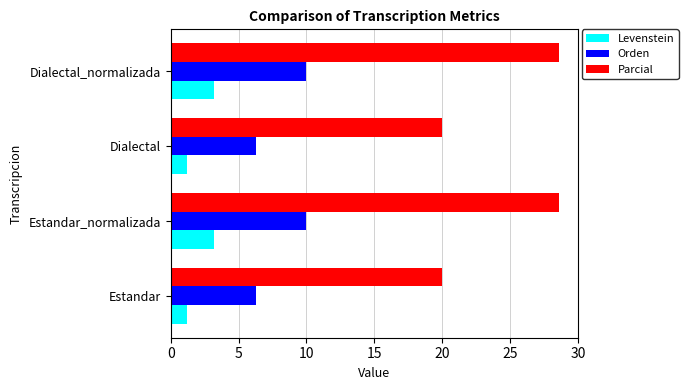

The value of Parcial at Dialectal_normalizada is 10.2. True or false?

False